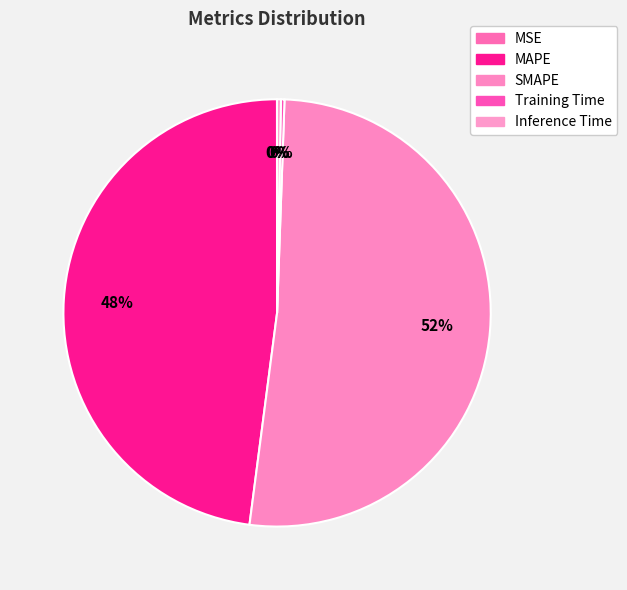

What percentage is NOT represented by MSE?

100.0%